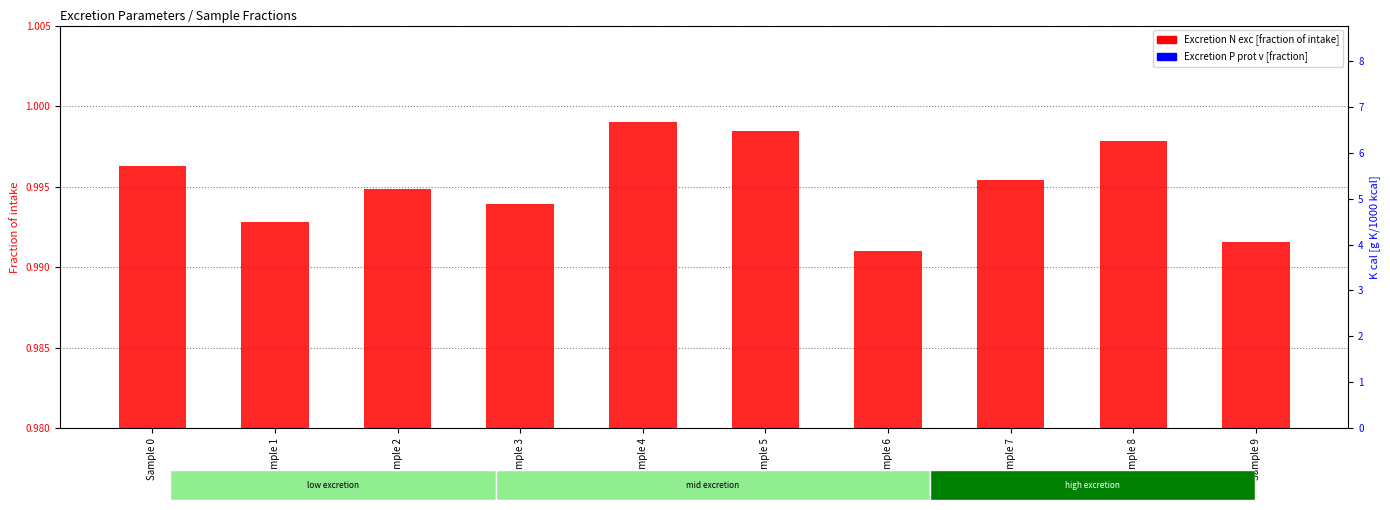

Reading left to right, list all the values displayed in this chart.

Excretion N exc [fraction of intake]: Sample 0=1.0	Sample 1=1.0	Sample 2=1.0	Sample 3=1.0	Sample 4=1.0	Sample 5=1.0	Sample 6=1.0	Sample 7=1.0	Sample 8=1.0	Sample 9=1.0
Excretion P prot v [fraction]: Sample 0=0.0	Sample 1=0.0	Sample 2=0.0	Sample 3=0.0	Sample 4=0.0	Sample 5=0.0	Sample 6=0.0	Sample 7=0.0	Sample 8=0.0	Sample 9=0.0